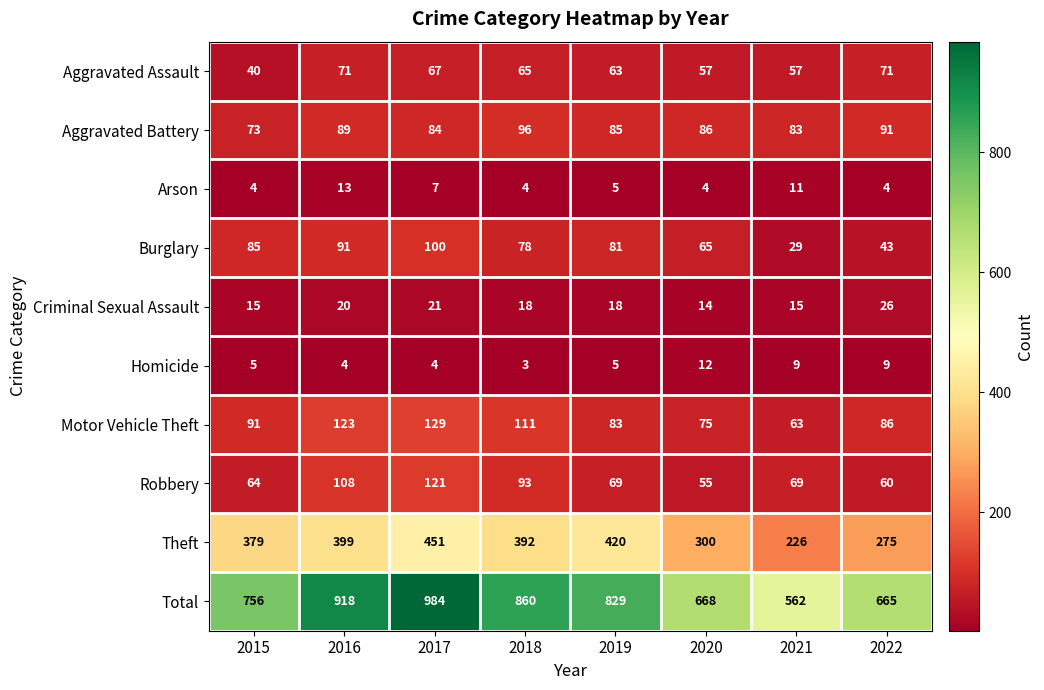

What is the difference between the Total values at 2016 and 2020?

250